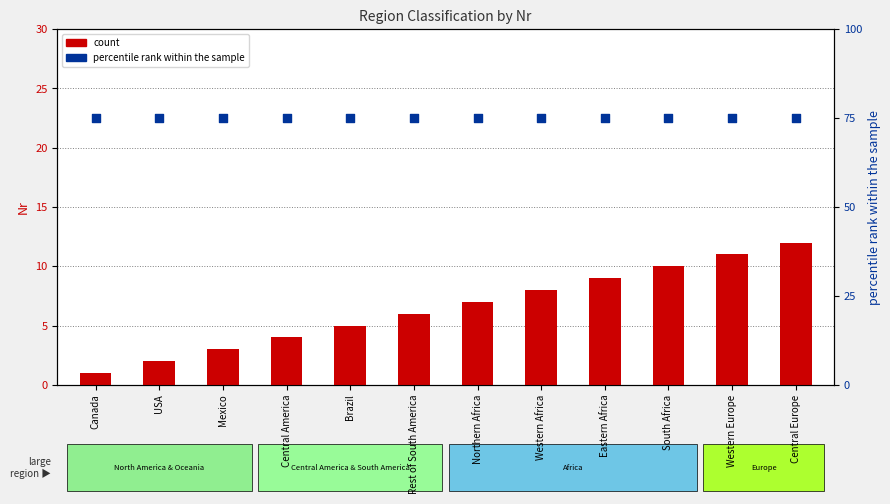

Is the value of percentile rank within the sample at Central Europe greater than the value of count at Rest of South America?

Yes